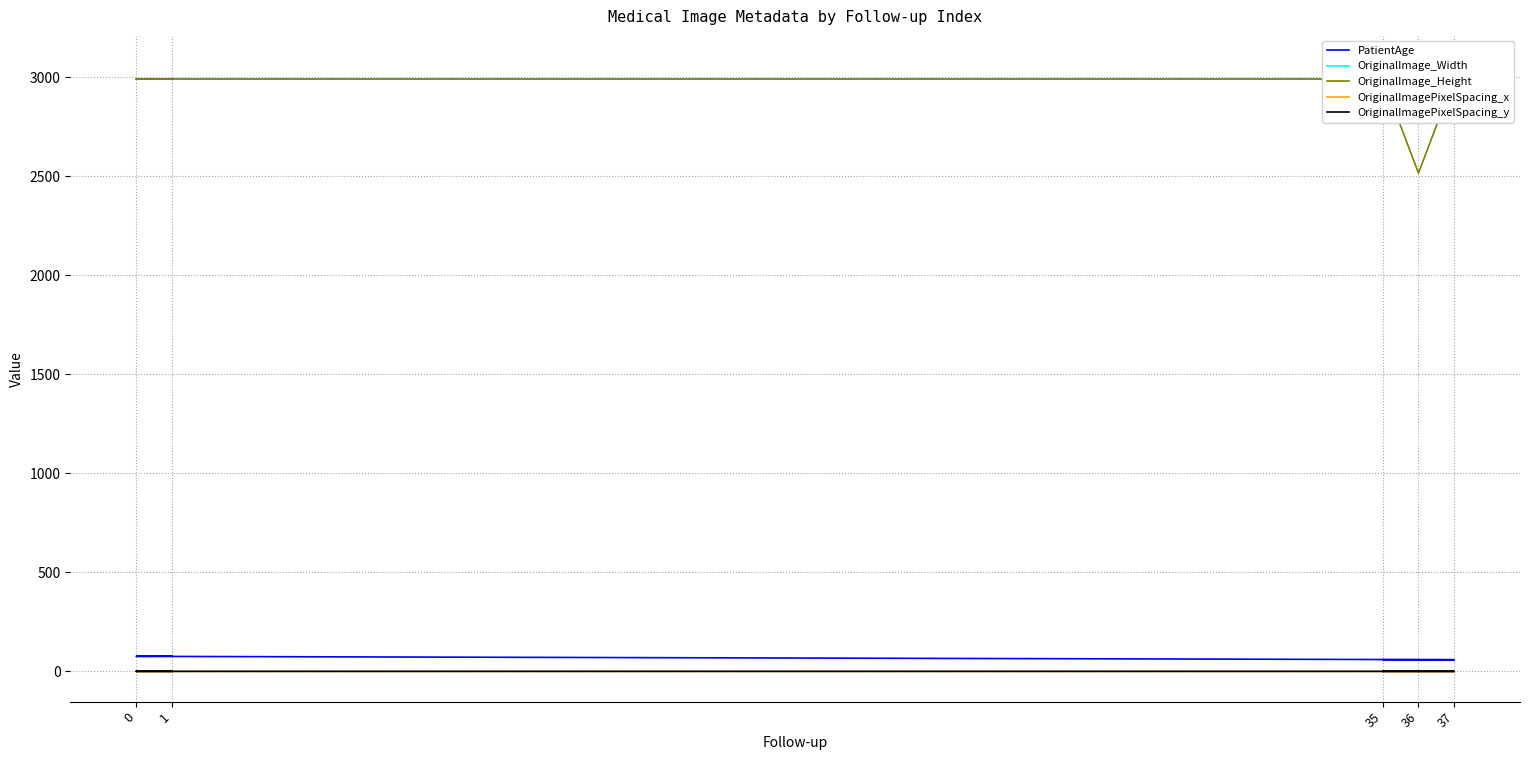

How many lines are shown in the chart?

5